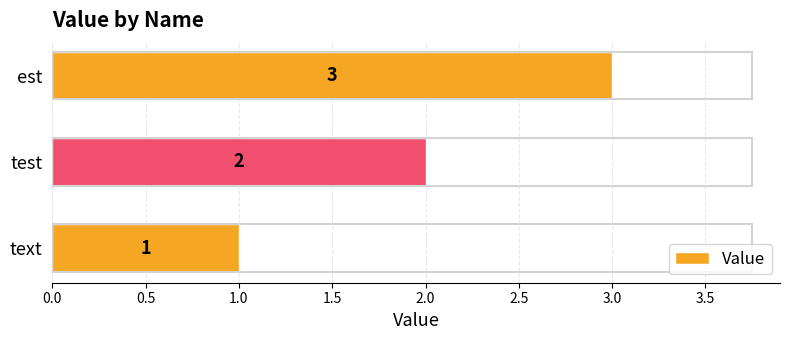

Which category has the lowest value across all series?

text